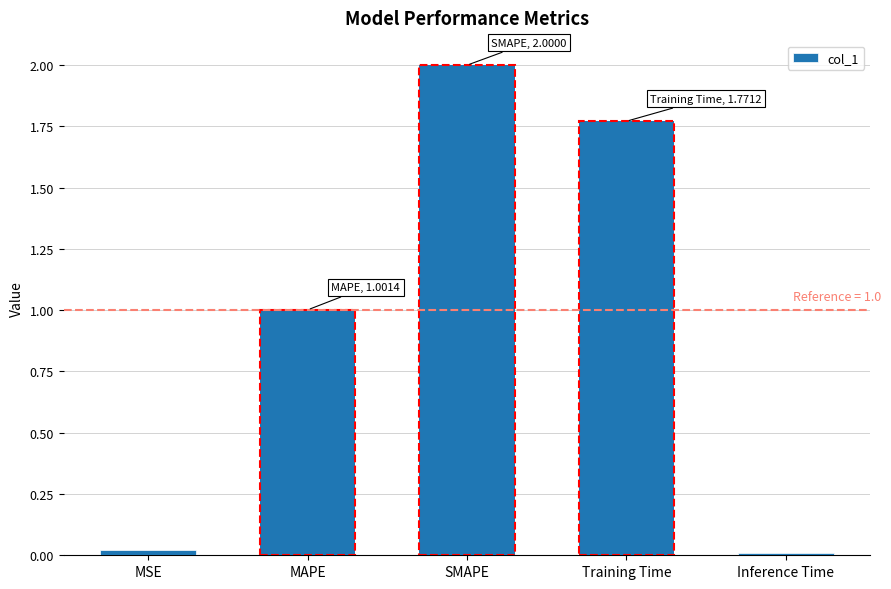

What position from the left is MSE?

1